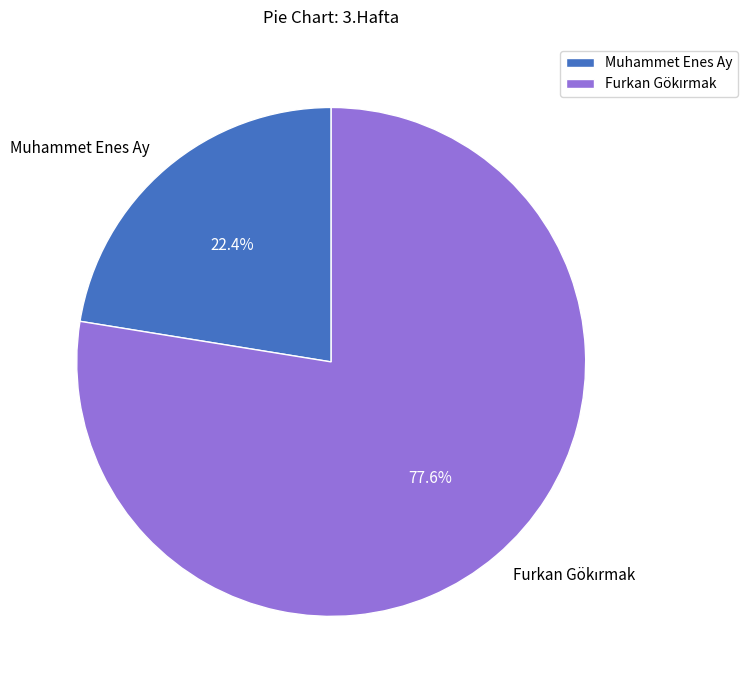

What portion of the pie excludes Muhammet Enes Ay?

77.6%